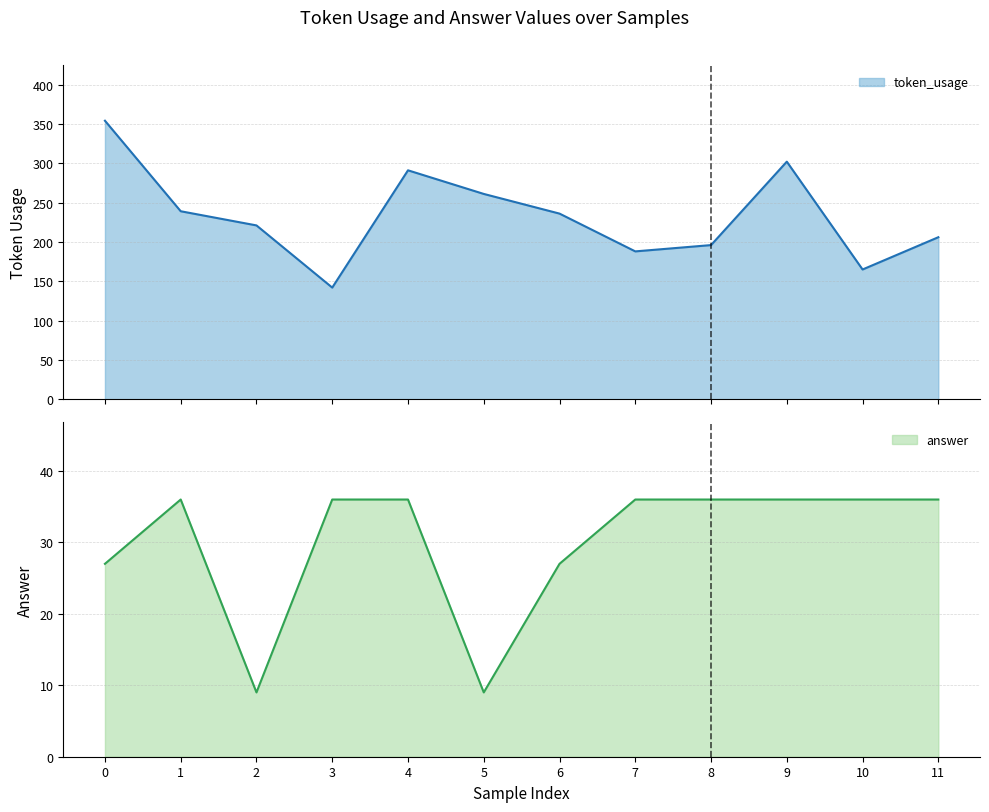

True or false: answer and token_usage cross at least once.

False